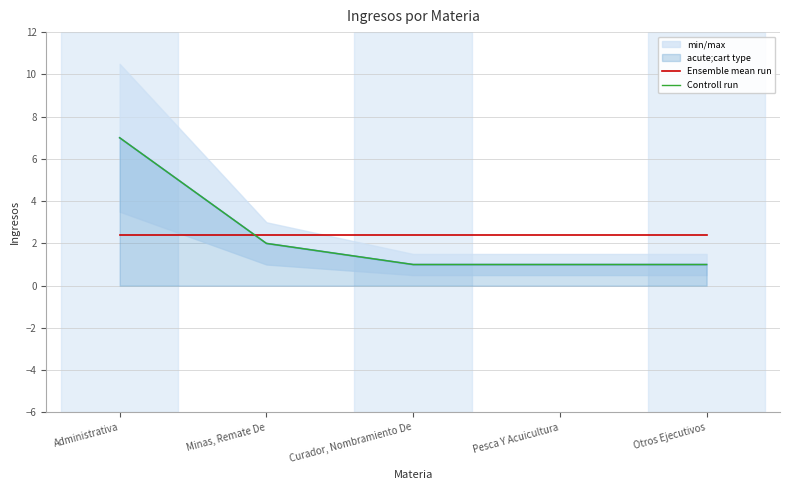

What is the highest value of the Ensemble mean run series?

2.4